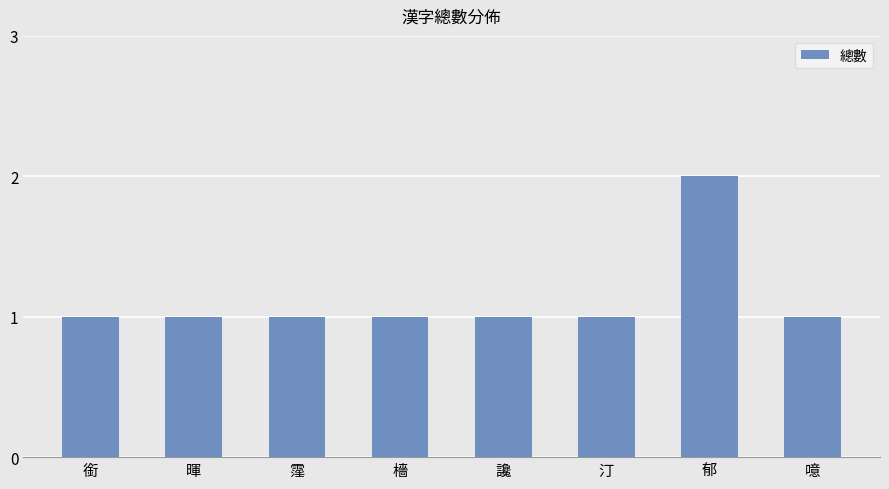

What is the sum of all values?

9